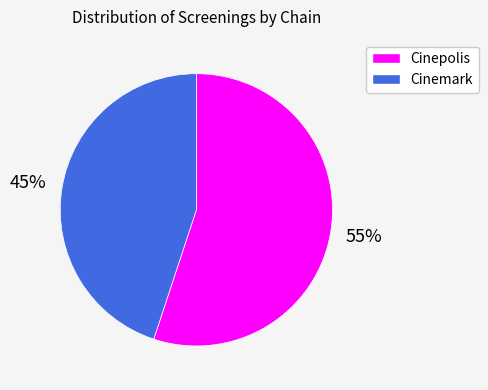

Approximately how many times larger is the value at Cinepolis compared to Cinemark?

1.2